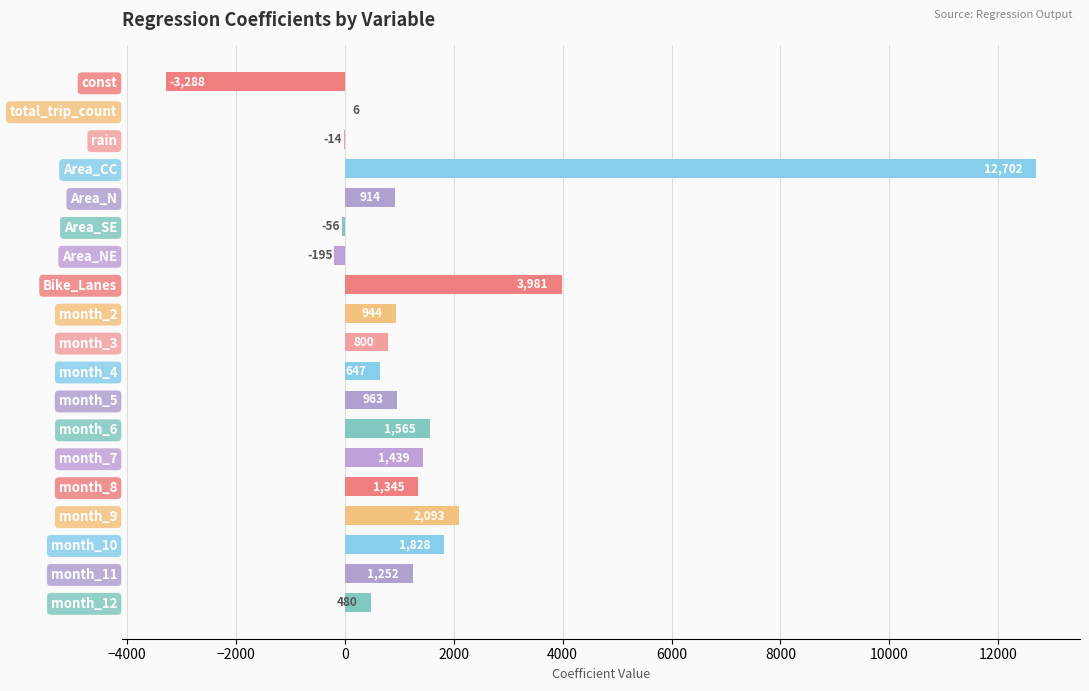

True or false: the data shows 1470.0 at Area_N.

False